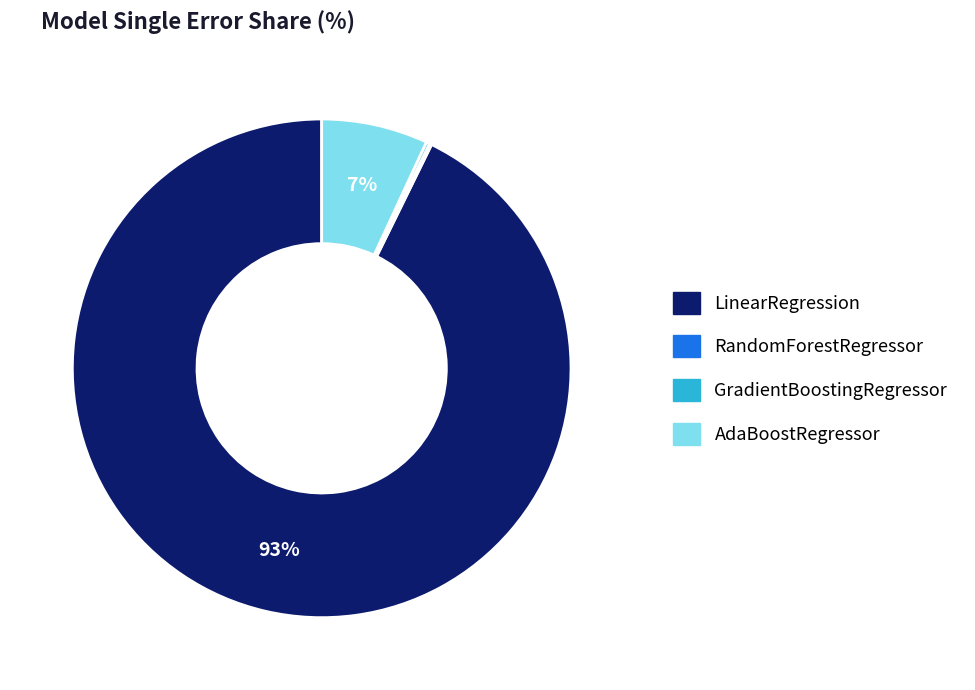

To the nearest percent, what is the difference between the largest and smallest slice percentages?

93%